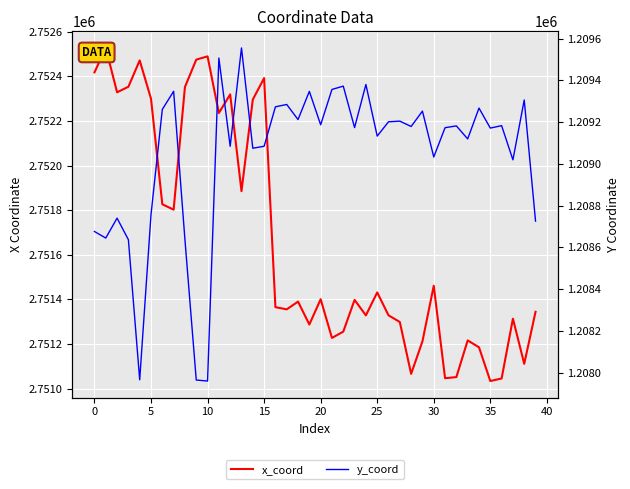

What is the label of the 36th point from the left?

35